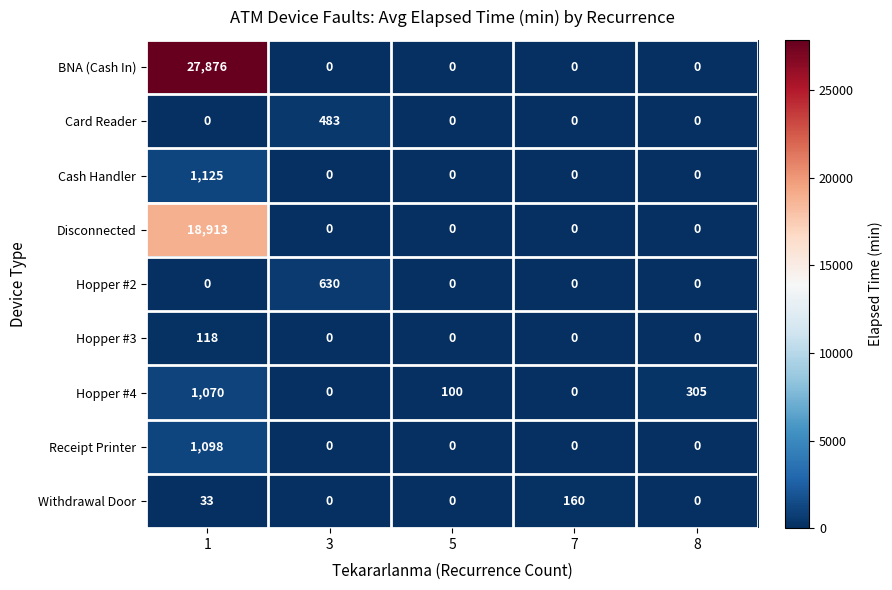

Which series changed the most between 3 and 5?

Hopper #2